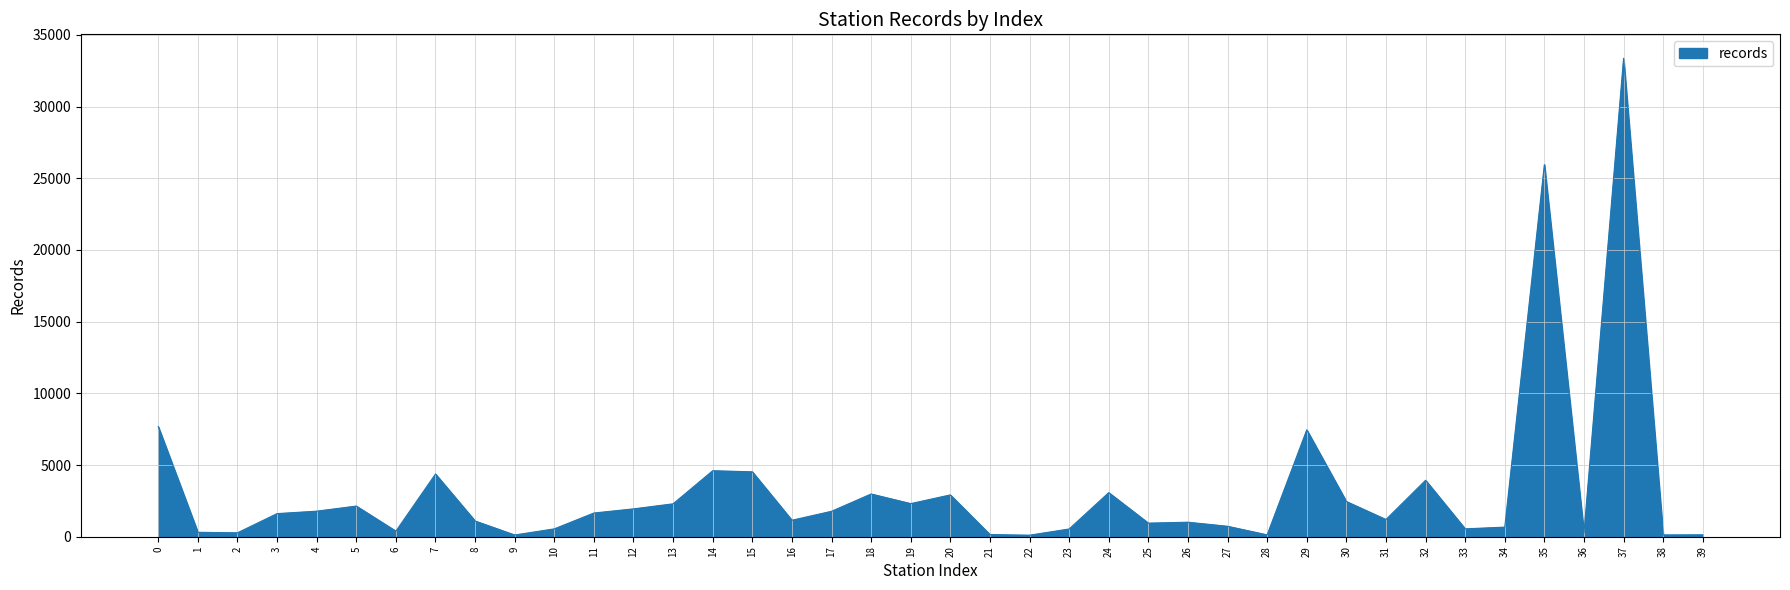

What is the ratio of the value at 18 to the value at 25?

3.1